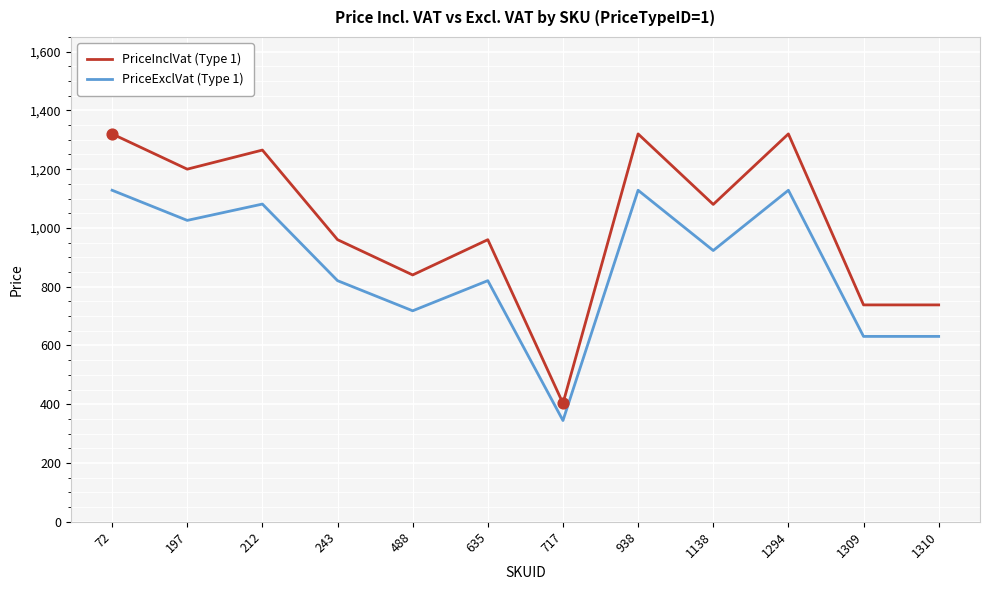

At how many categories does at least one series exceed 811?

9